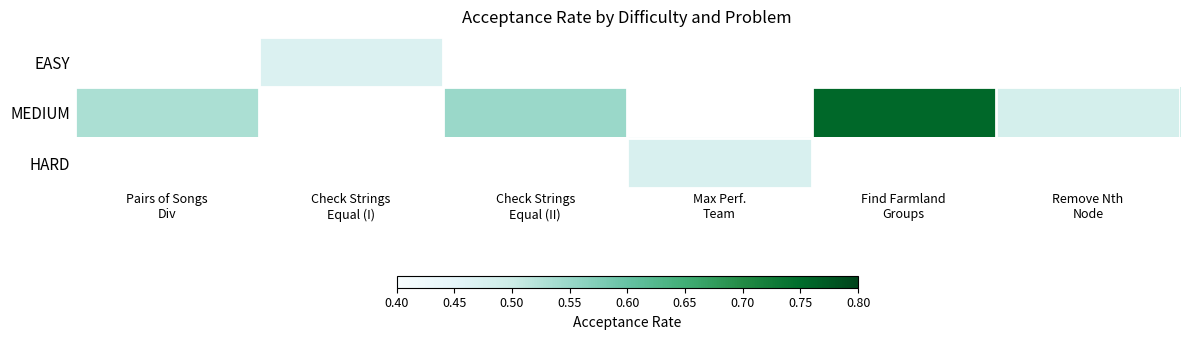

Is it true that HARD equals 0.1 at Max Perf. Team?

False